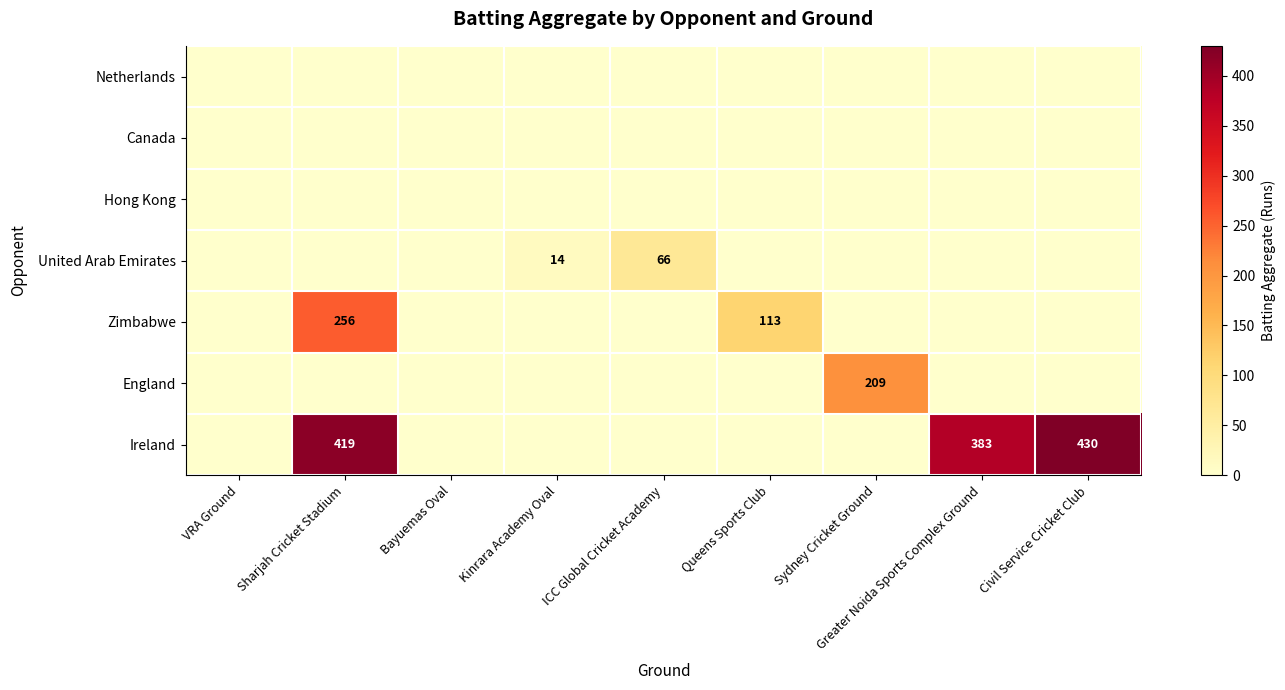

True or false: Zimbabwe has a value of 393 at Sharjah Cricket Stadium.

False